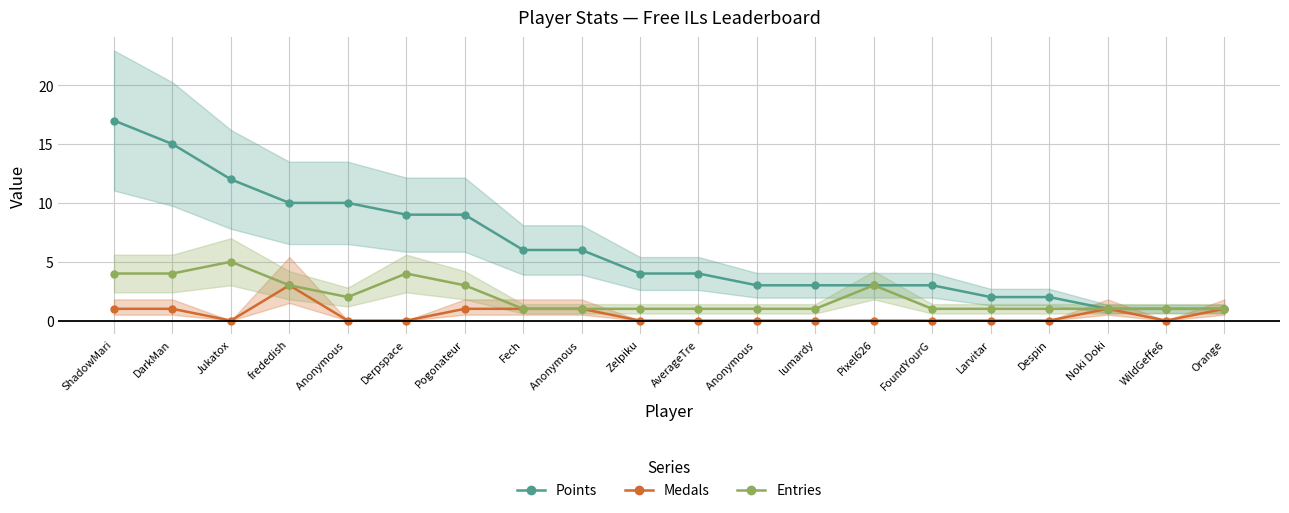

What is the lowest value of the Entries series?

1